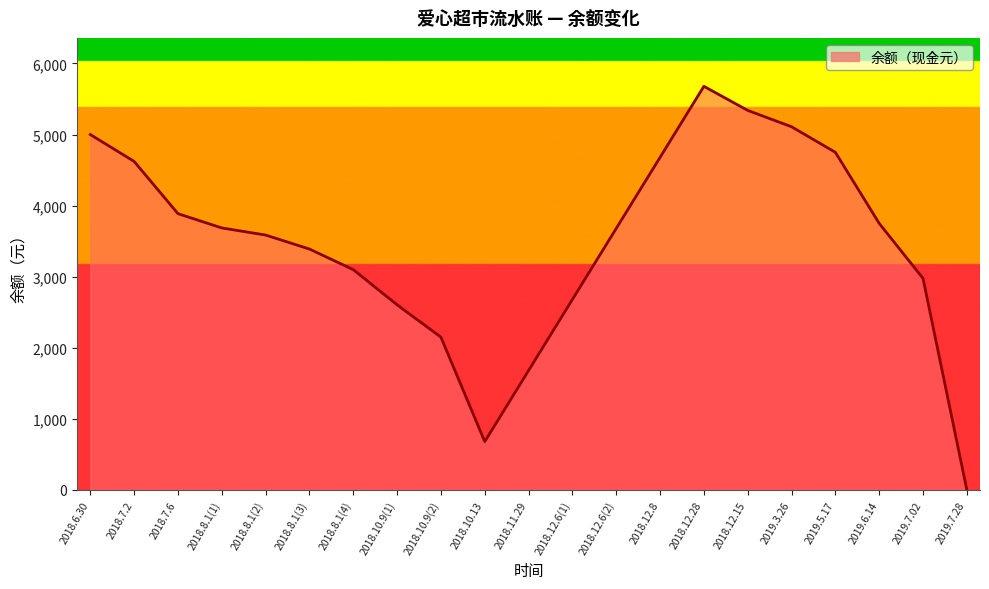

What is the difference between the values at 2018.12.8 and 2019.7.28?

4678.8